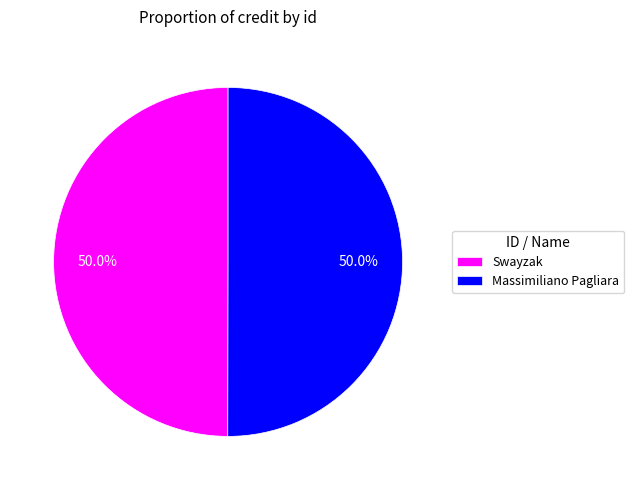

Approximately how many times larger is the value at Massimiliano Pagliara compared to Swayzak?

1.0